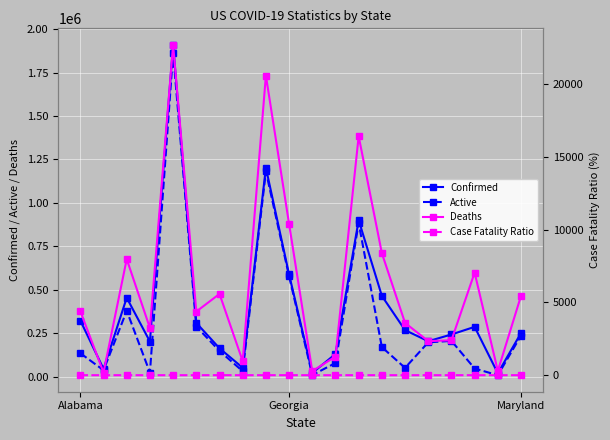

What is the total value across all series at 16?

450033.0